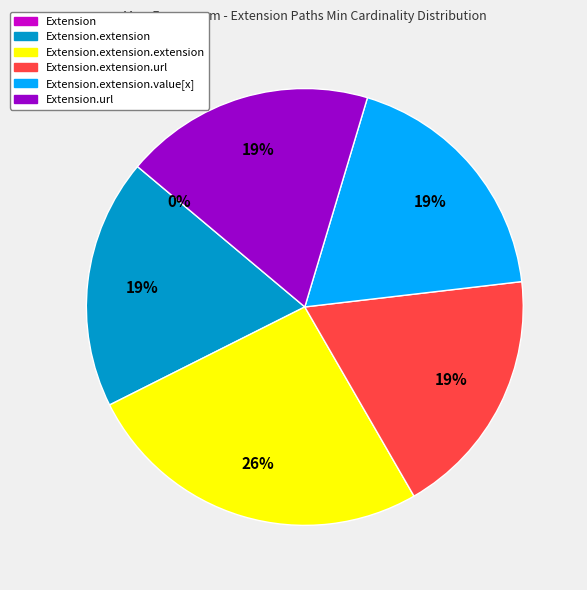

Count the number of slices in the pie.

6